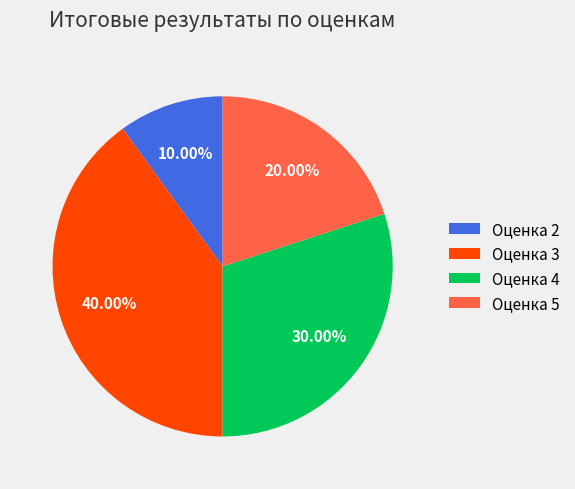

Combined, do Оценка 3 and Оценка 4 account for over 50%?

Yes